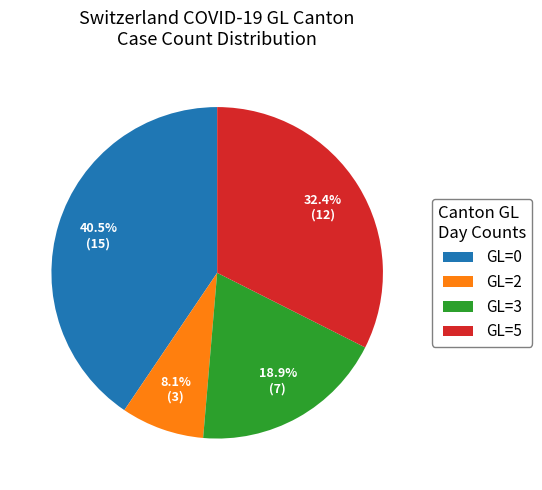

Is the sum of GL=3 and GL=5 greater than half?

Yes